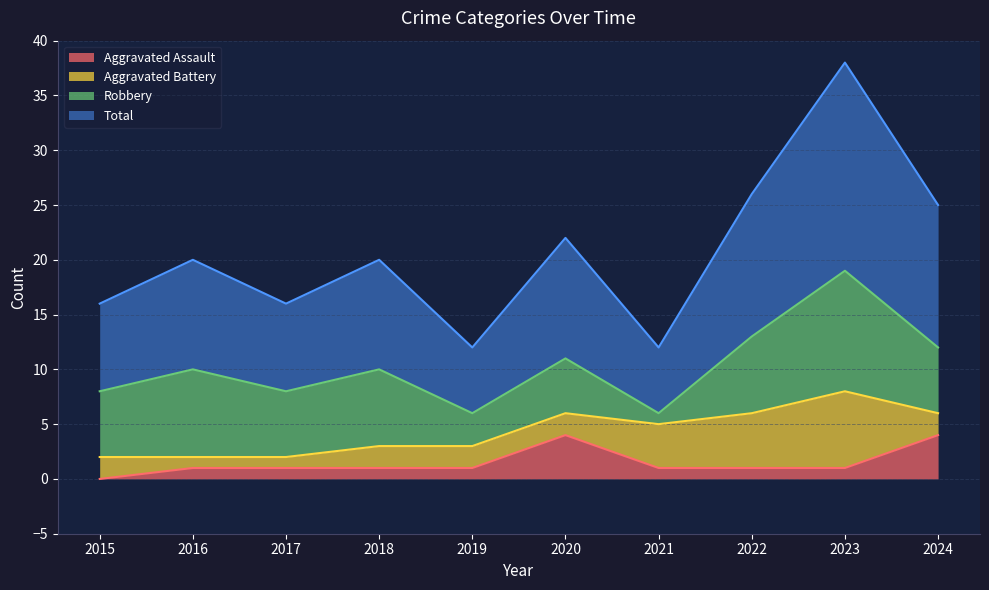

The Aggravated Assault series shows 1 at 2019. True or false?

True